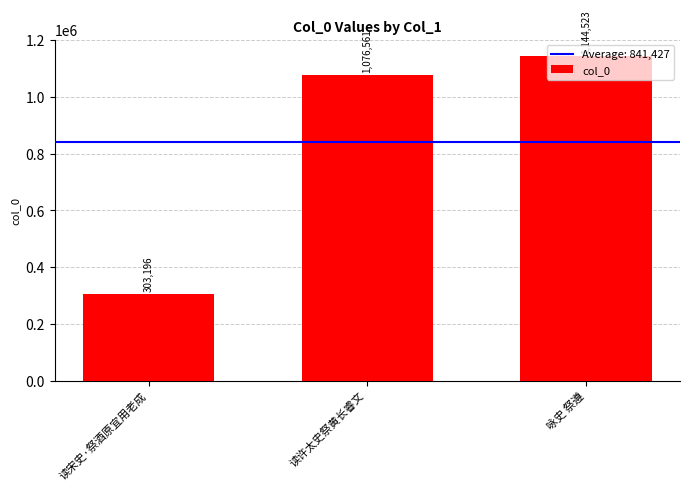

What is the label of the 2nd bar from the right?

读许太史祭黄长睿文